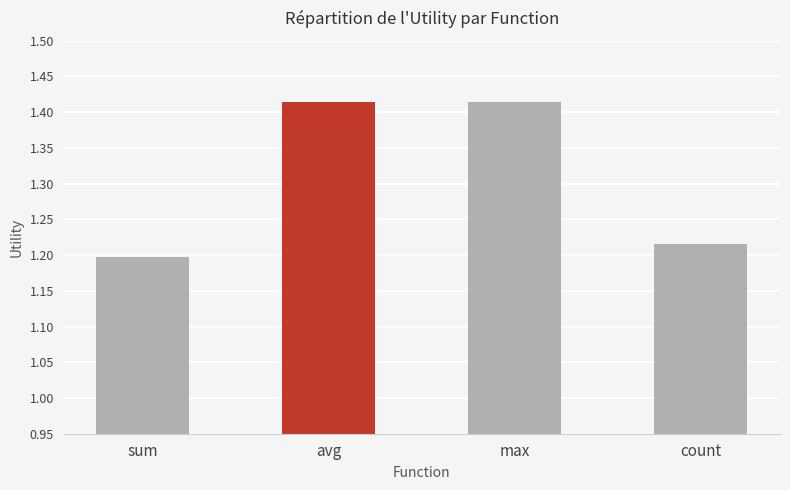

Count the values in the range 1 to 2.

4